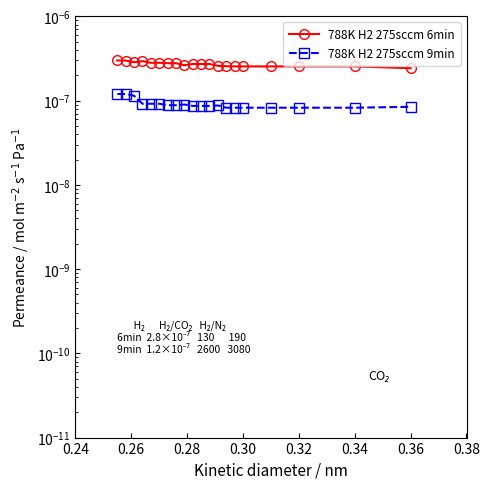

How many lines are shown in the chart?

2